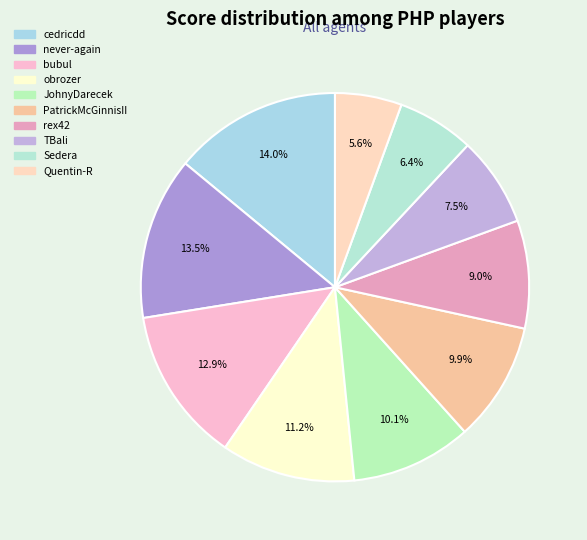

Rank the categories by value from highest to lowest.

cedricdd, never-again, bubul, obrozer, JohnyDarecek, PatrickMcGinnisII, rex42, TBali, Sedera, Quentin-R